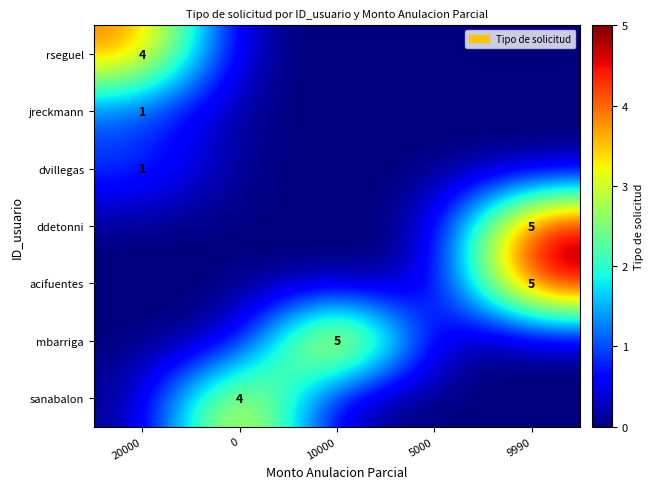

True or false: ddetonni has a value of 5 at 9990.

True